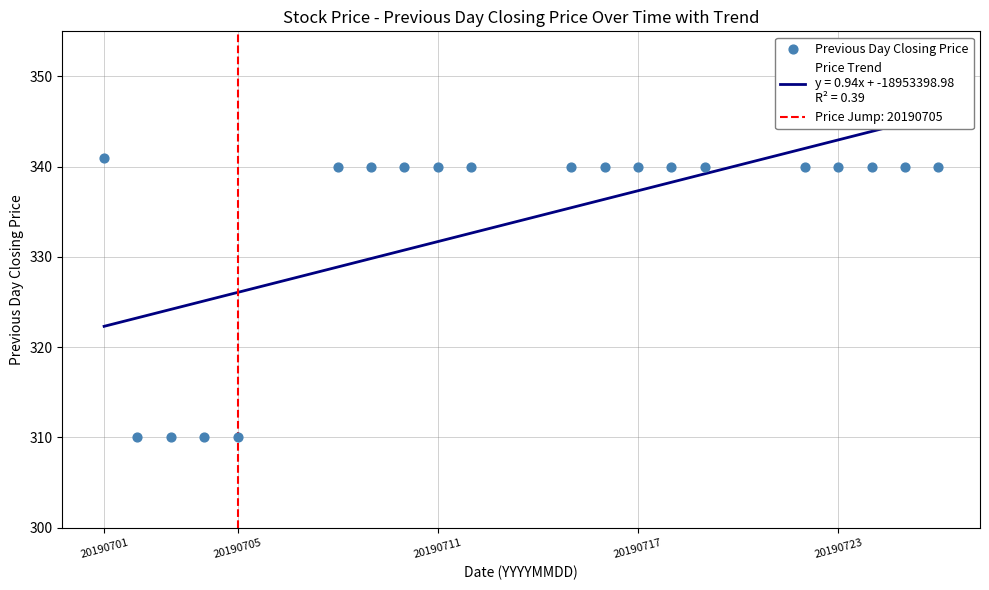

What is the range of X values (max minus min)?

25